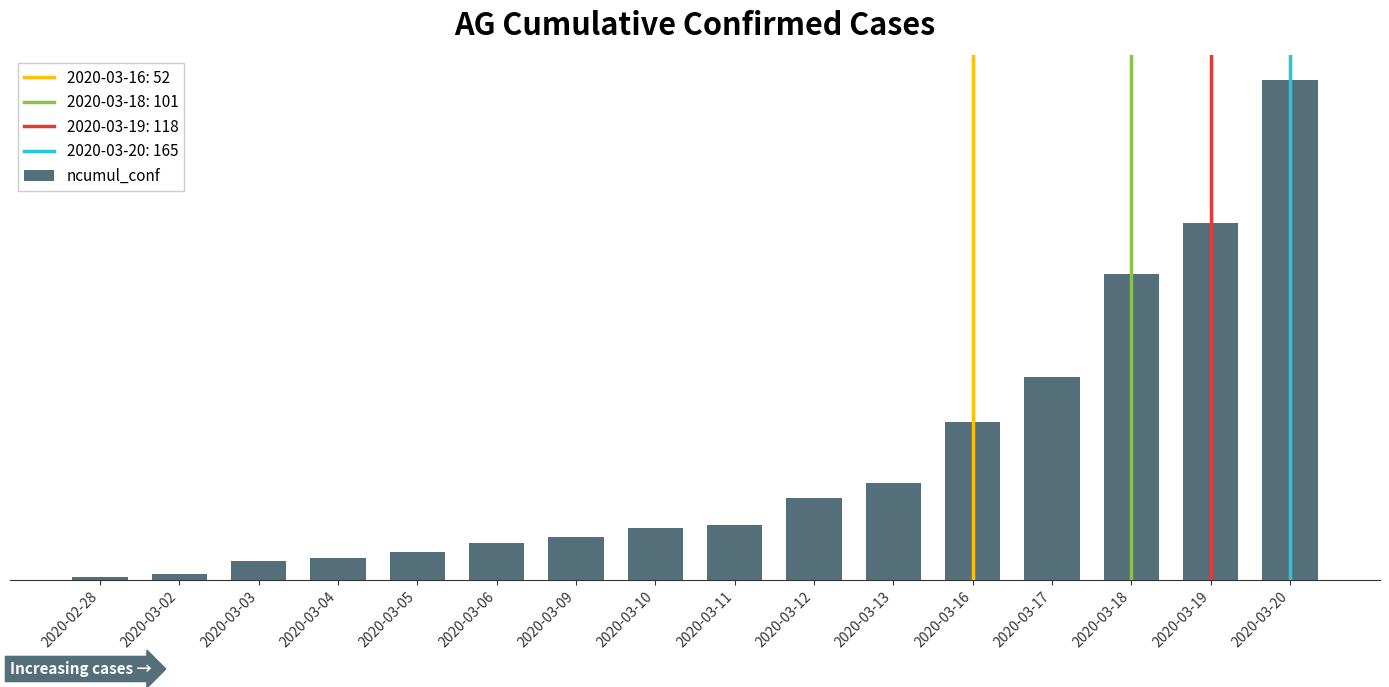

What is the difference between the maximum and minimum values?

164